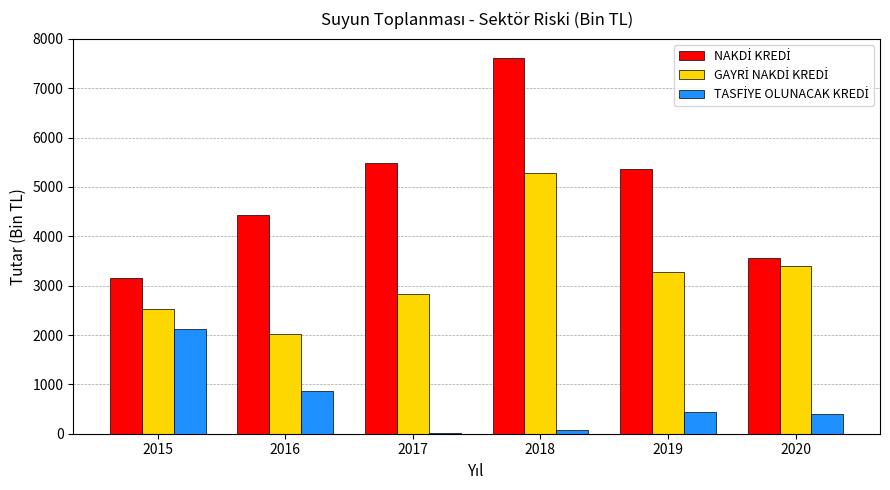

How many data points does each series have?

6